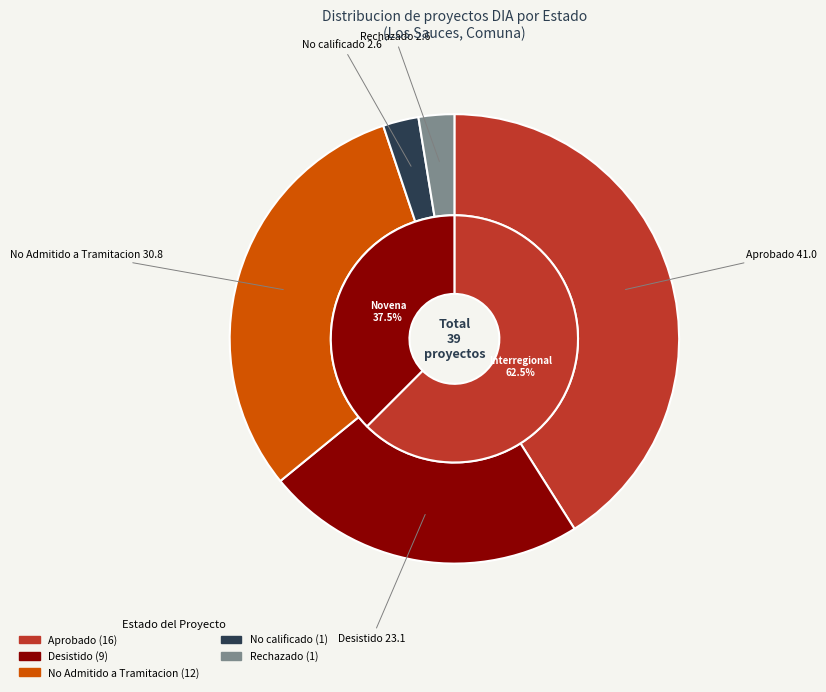

Does Aprobado (Novena) represent more than half of the total?

No